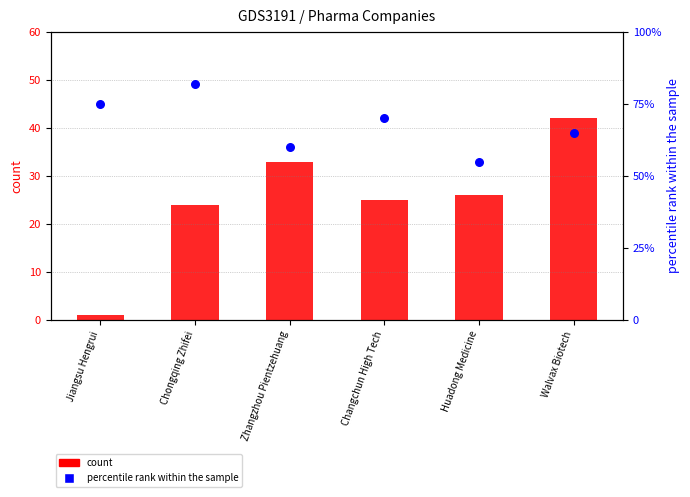

Which series has the widest spread of Y values?

count